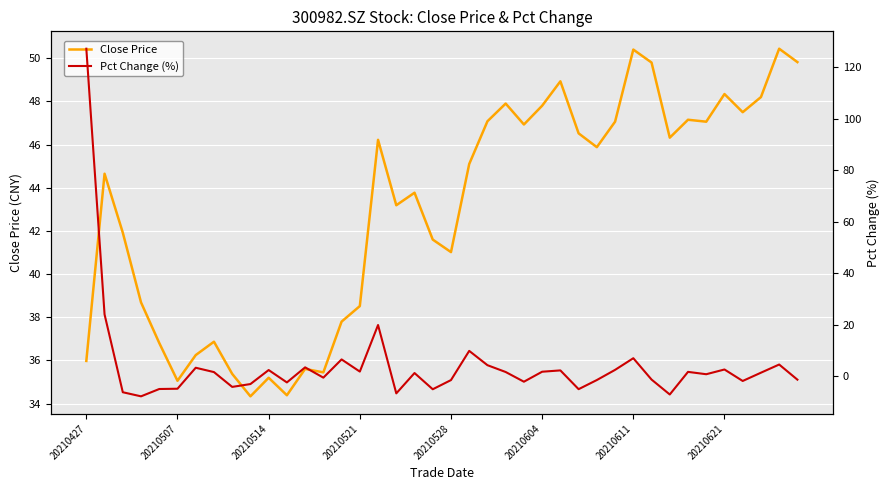

What is the maximum value for Close Price?

50.4